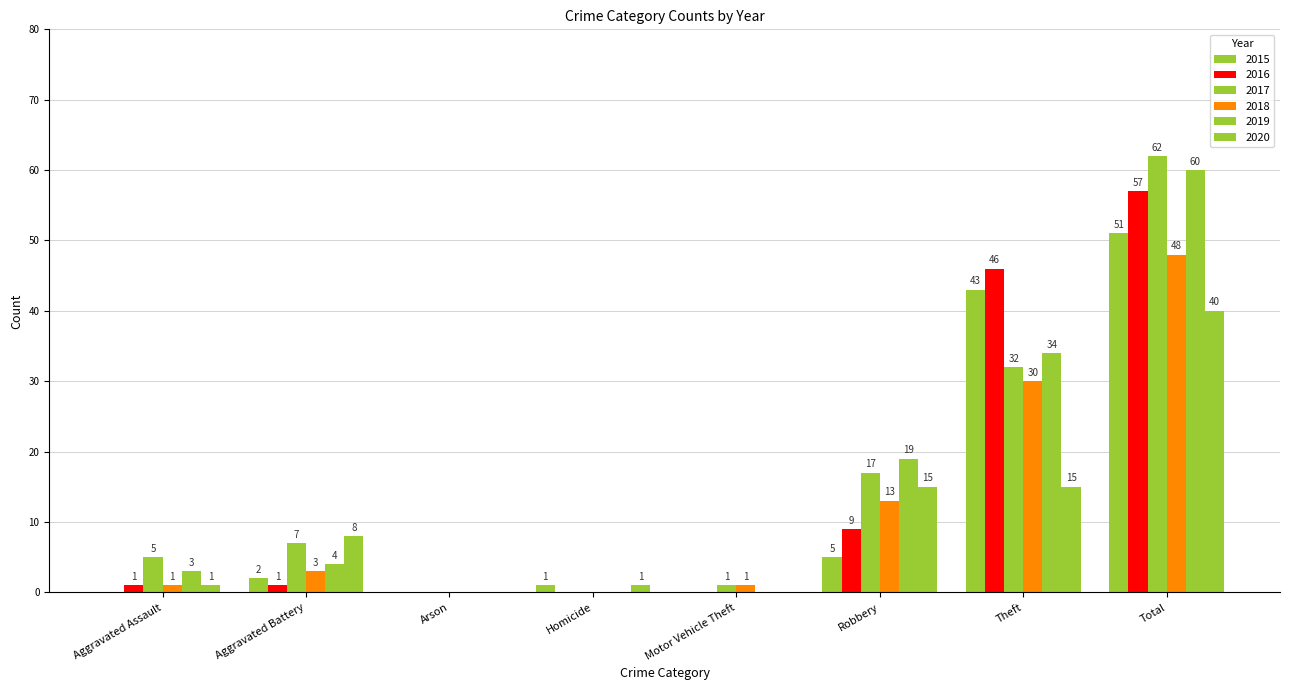

How many data points does each series have?

8